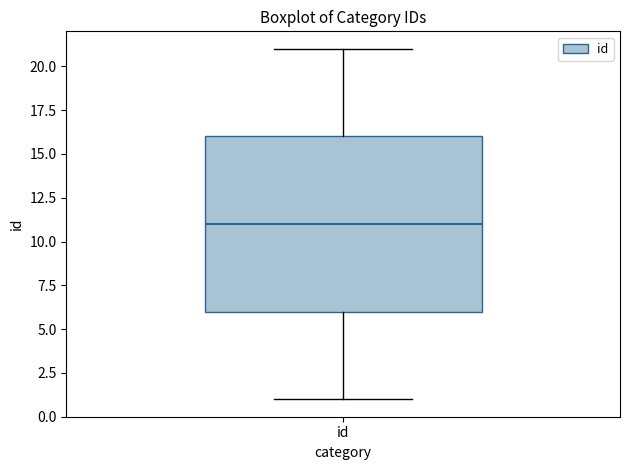

Where does the median line of the box for id sit on the y-axis? The values are not printed on the chart, so give them approximately, as read against the axis.

11